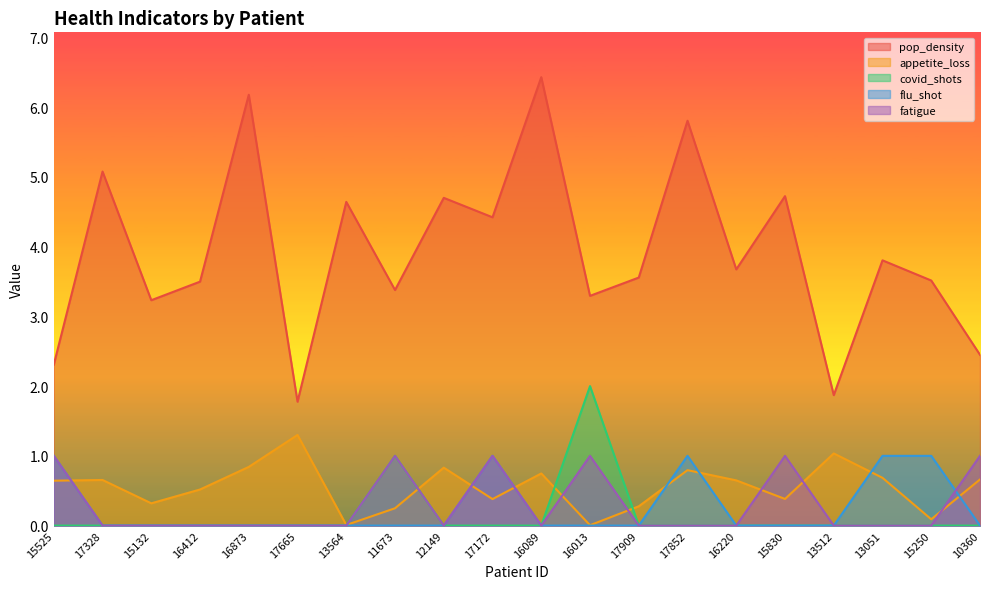

Is it true that flu_shot equals 0.4 at 10360?

False